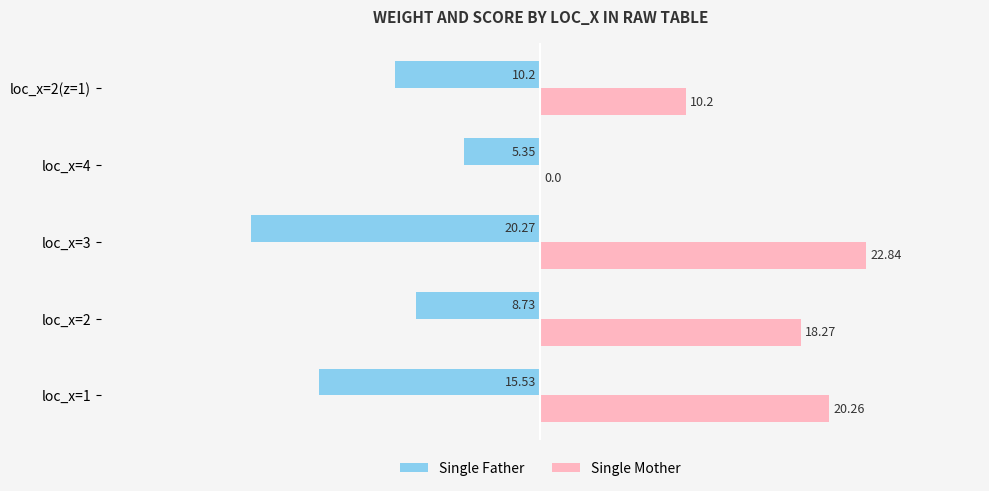

What is the sum of all Single Father values?

-60.1